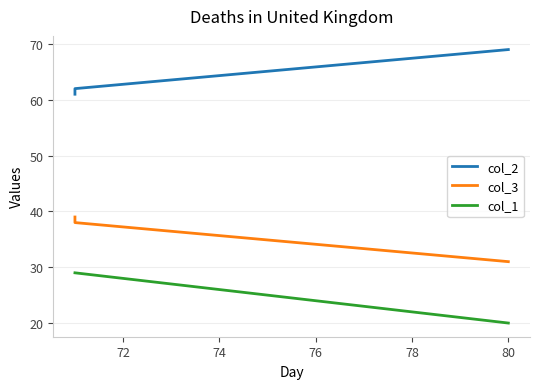

Is the value of col_3 at 70 greater than the value of col_1 at 70?

Yes